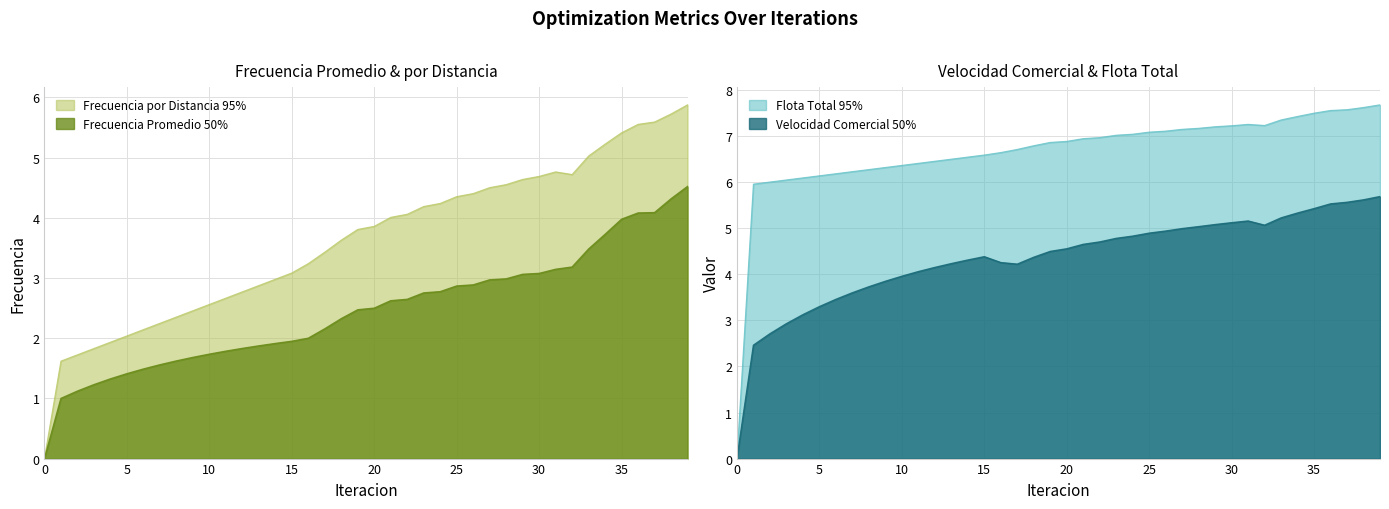

The value of Flota Total 95% at 10 is 6.4. True or false?

True